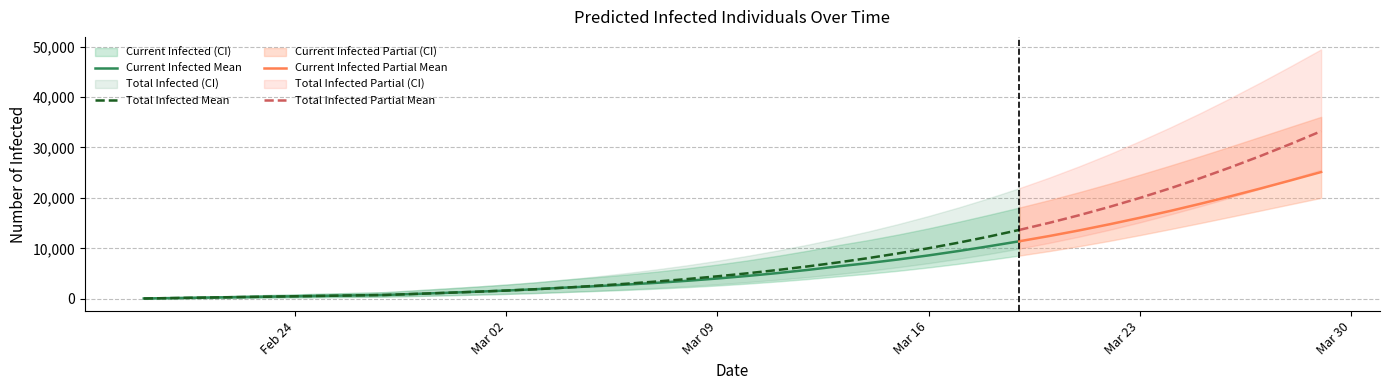

What is the total value across all series at 35?

141287